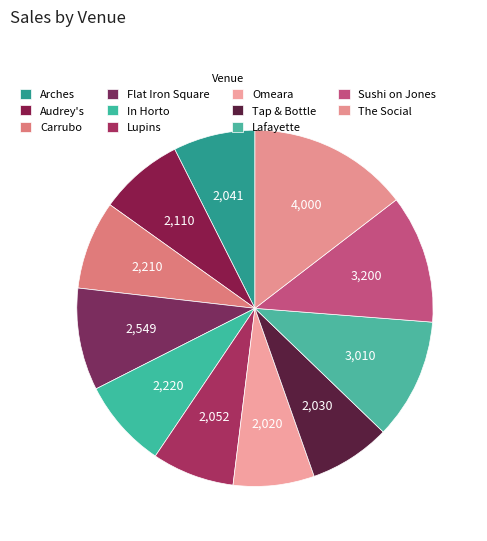

To the nearest percent, what is the difference between the largest and smallest slice percentages?

7%